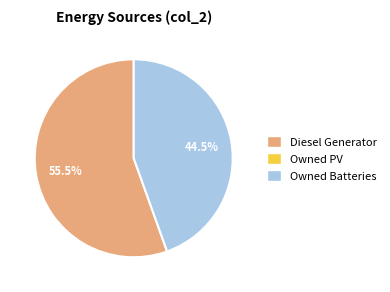

Does any single category account for the majority?

Yes